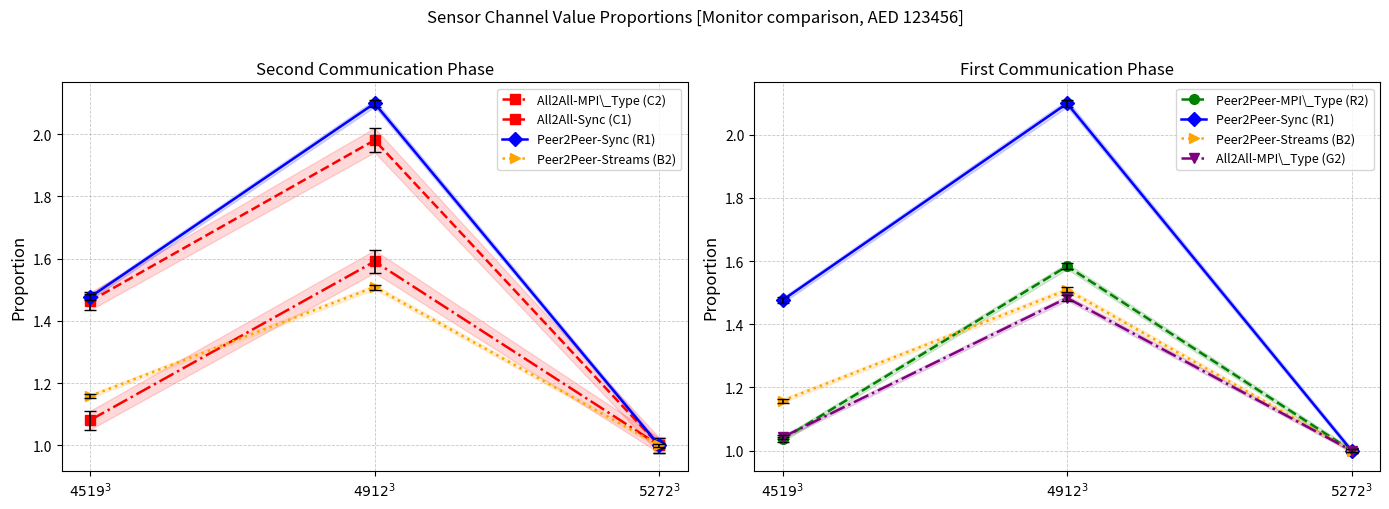

Which has a higher value, $4519^3$ or $4912^3$?

$4912^3$